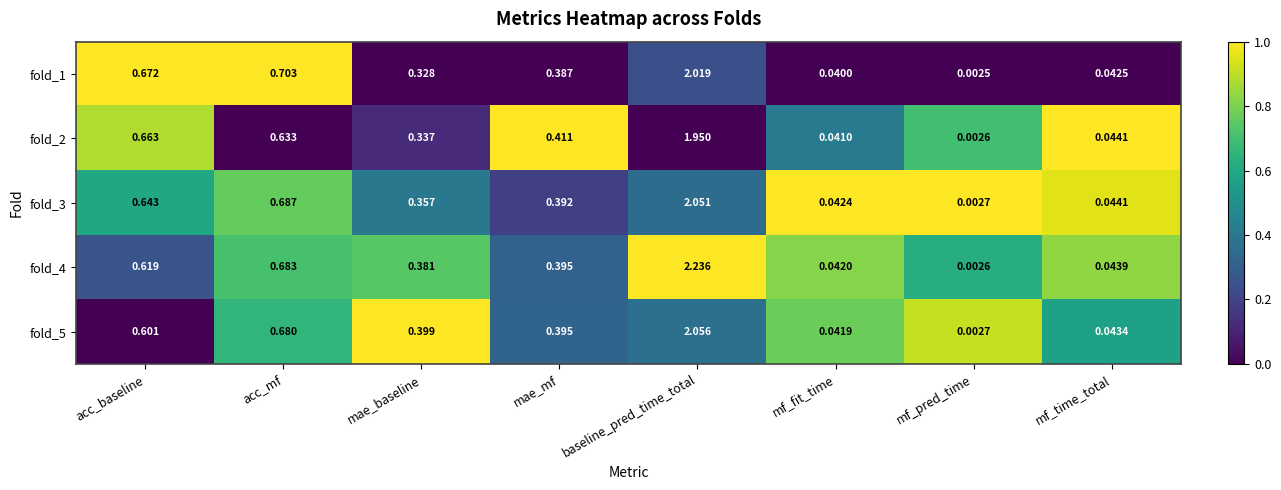

At which category is the sum across all series the highest?

baseline_pred_time_total